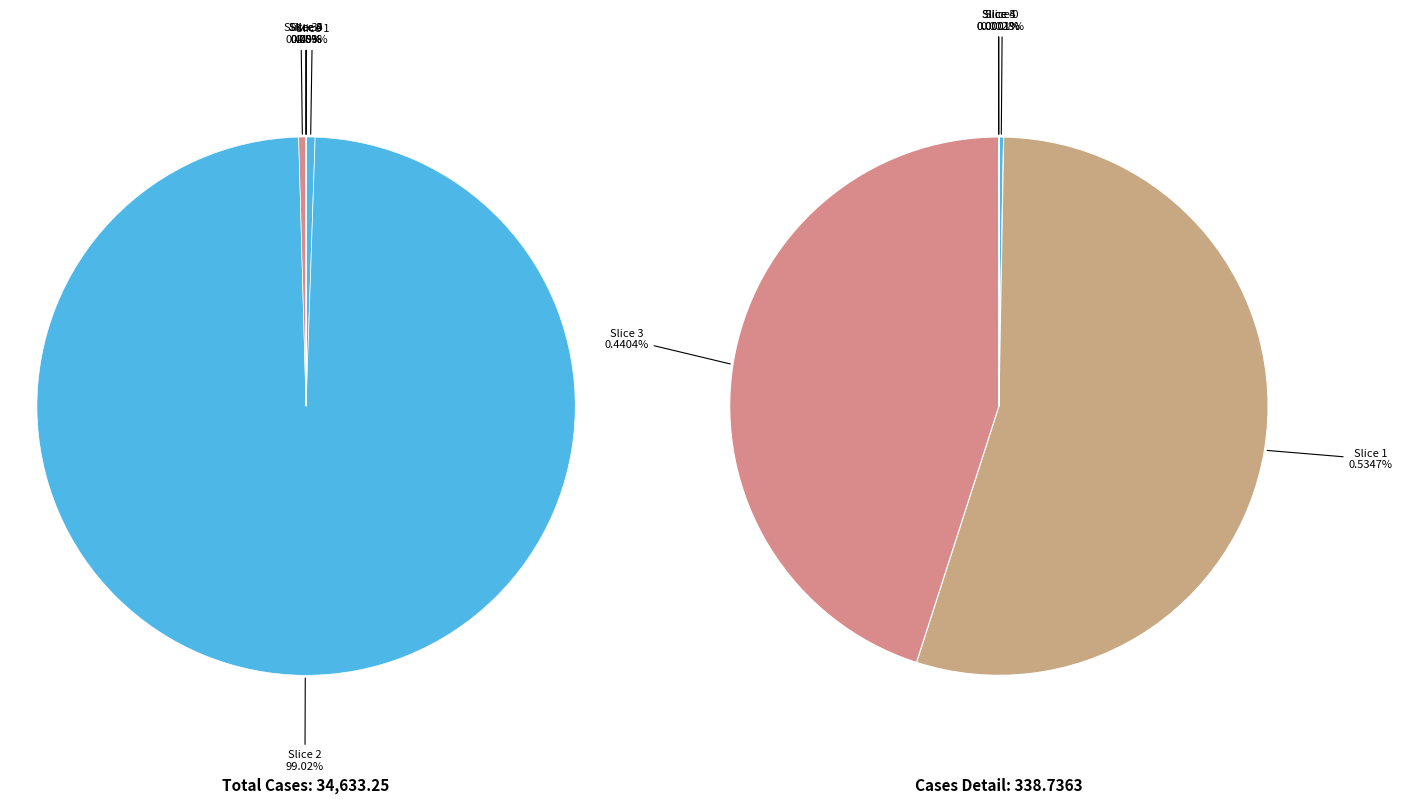

To the nearest percent, what is the difference between the largest and smallest slice percentages?

99%